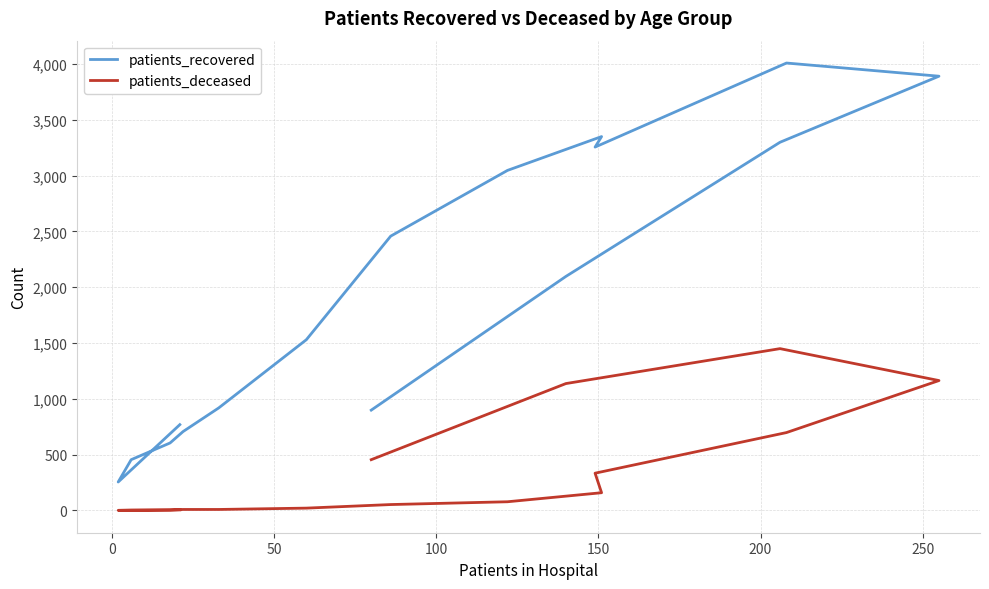

What position from the right is 250?

10